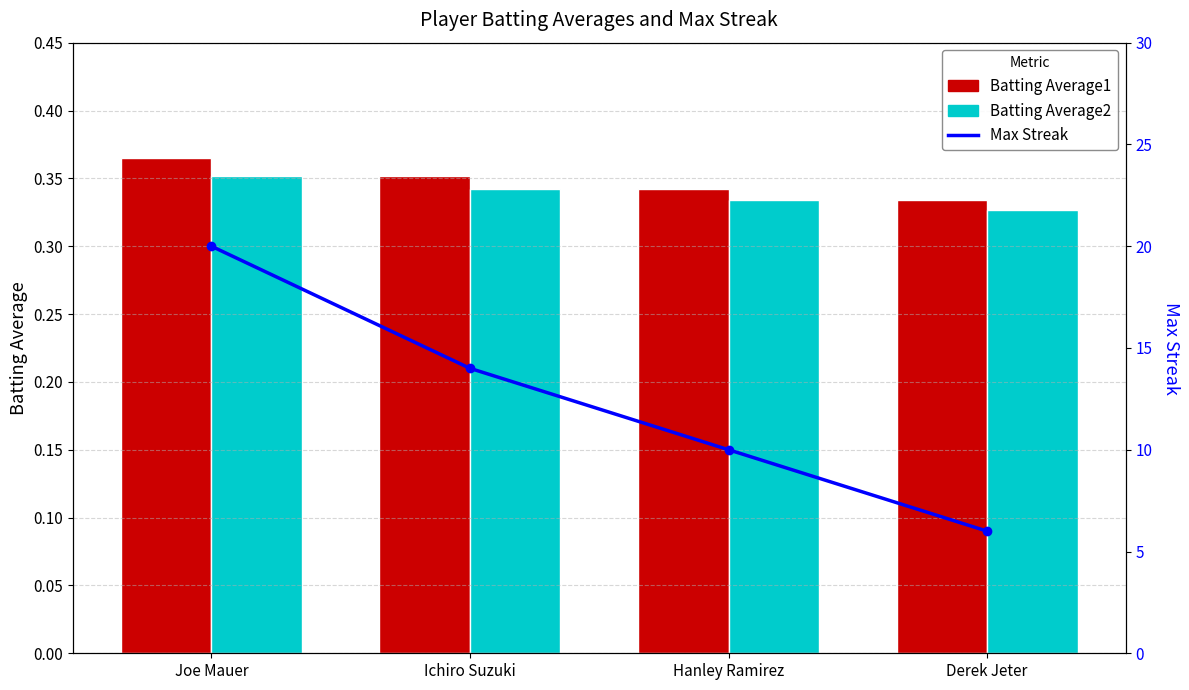

Is it true that Batting Average1 equals 0.5 at Joe Mauer?

False